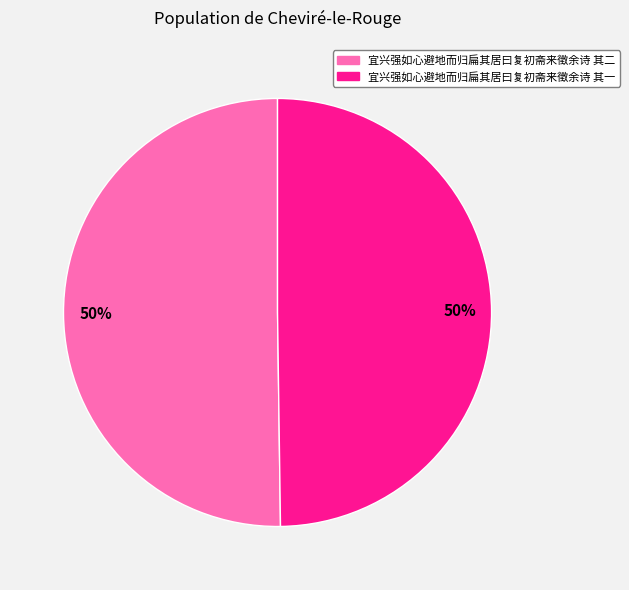

How many segments does this pie chart have?

2